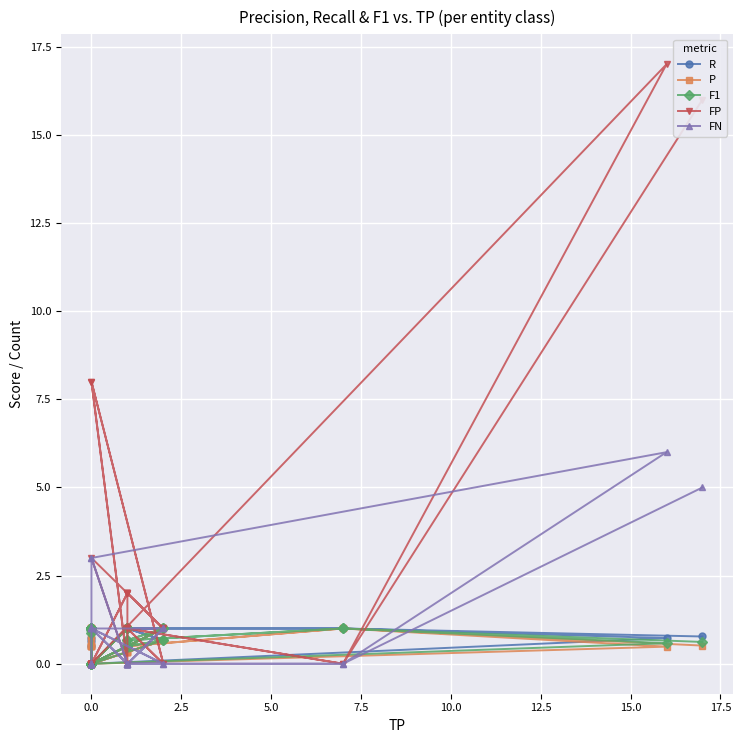

Is it true that FN equals -3.5 at 0.0?

False